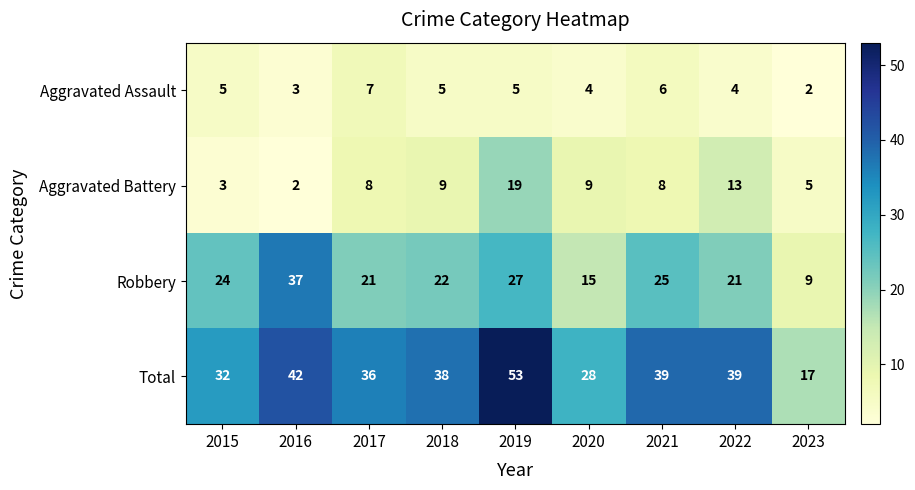

Which series has the widest spread of values?

Total